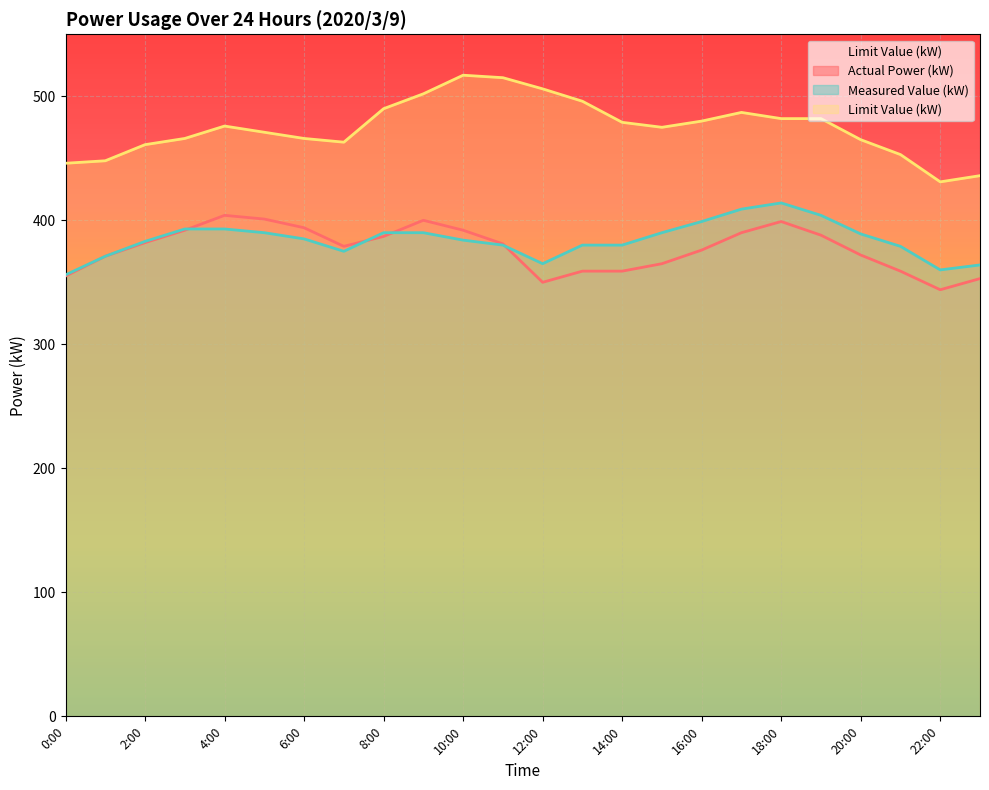

Rank the series at 16:00 from highest to lowest value.

Limit Value (kW), Measured Value (kW), Actual Power (kW)